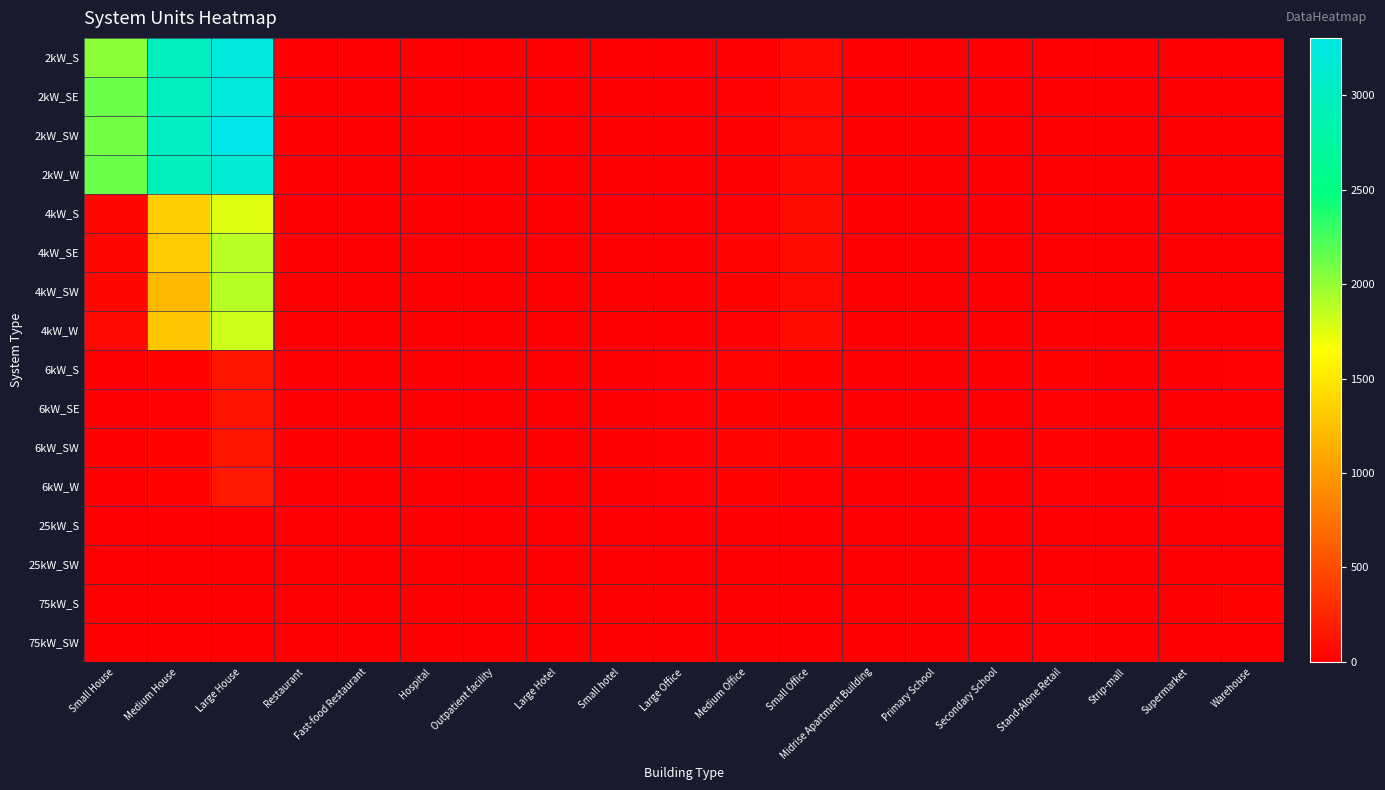

What is the maximum value shown in the chart?

3304